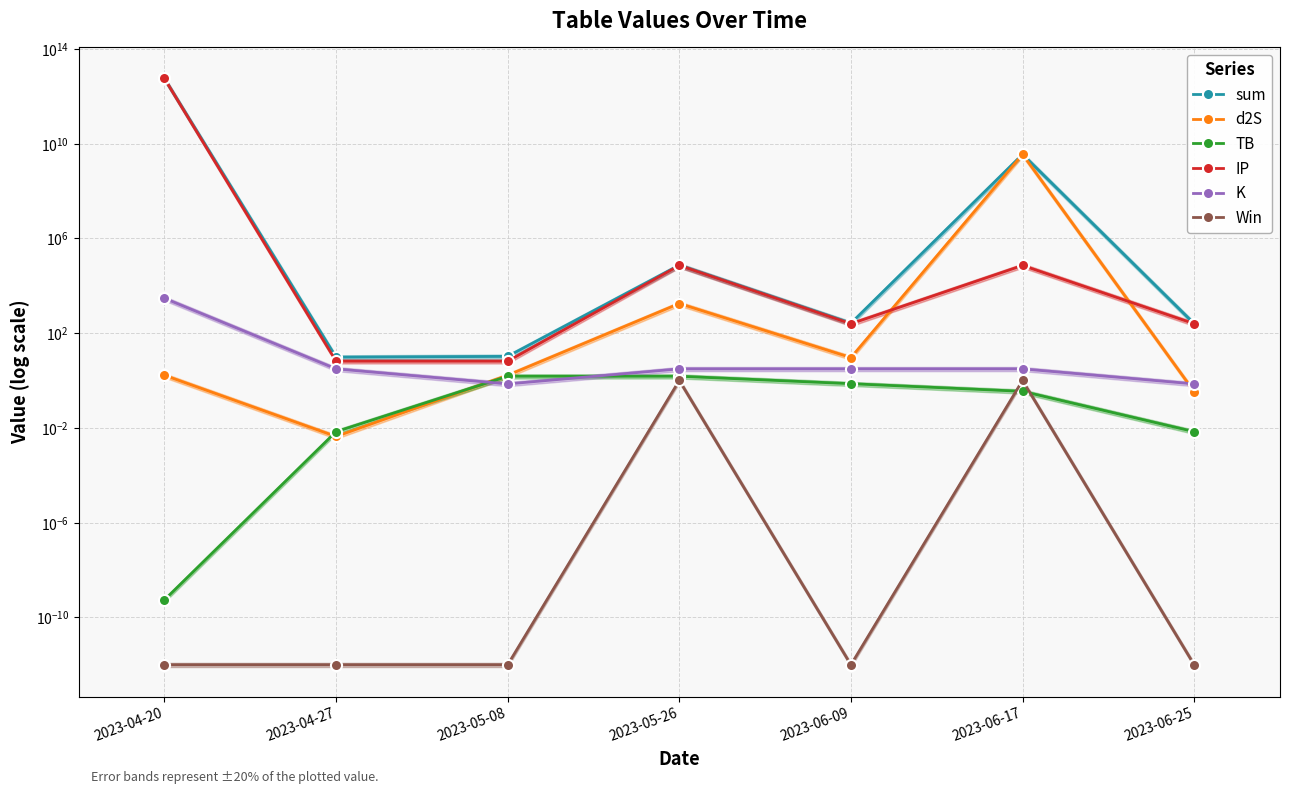

True or false: TB has more than 2 interior local peaks.

False